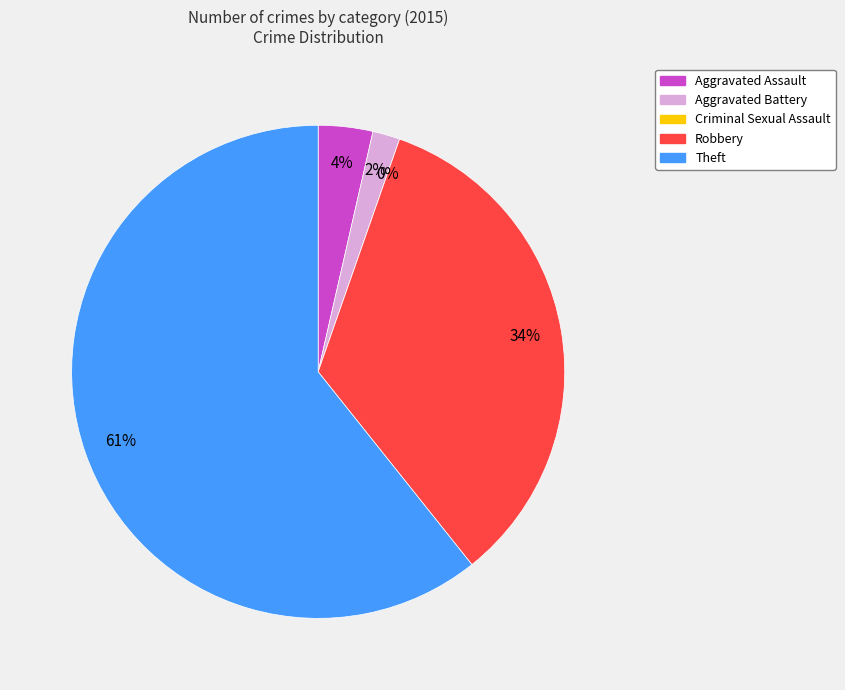

To the nearest percent, what is the average slice percentage?

20%